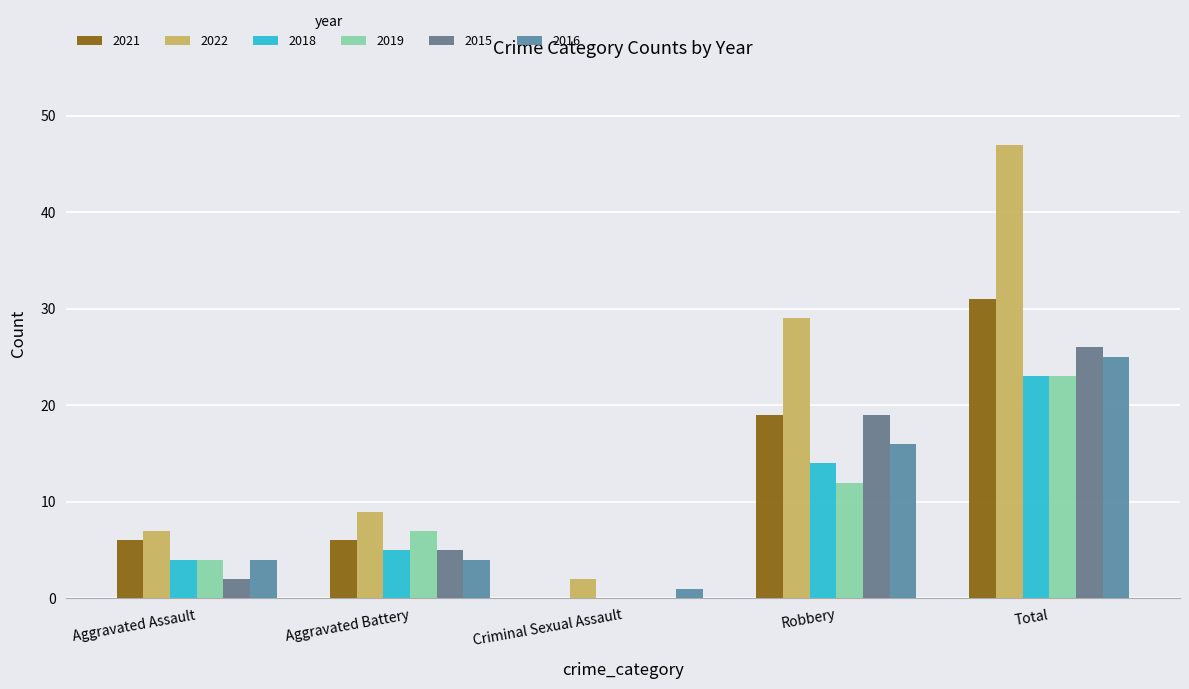

Reading right to left, transcribe all the data shown in this chart.

2021: Total=31	Robbery=19	Criminal Sexual Assault=0	Aggravated Battery=6	Aggravated Assault=6
2022: Total=47	Robbery=29	Criminal Sexual Assault=2	Aggravated Battery=9	Aggravated Assault=7
2018: Total=23	Robbery=14	Criminal Sexual Assault=0	Aggravated Battery=5	Aggravated Assault=4
2019: Total=23	Robbery=12	Criminal Sexual Assault=0	Aggravated Battery=7	Aggravated Assault=4
2015: Total=26	Robbery=19	Criminal Sexual Assault=0	Aggravated Battery=5	Aggravated Assault=2
2016: Total=25	Robbery=16	Criminal Sexual Assault=1	Aggravated Battery=4	Aggravated Assault=4